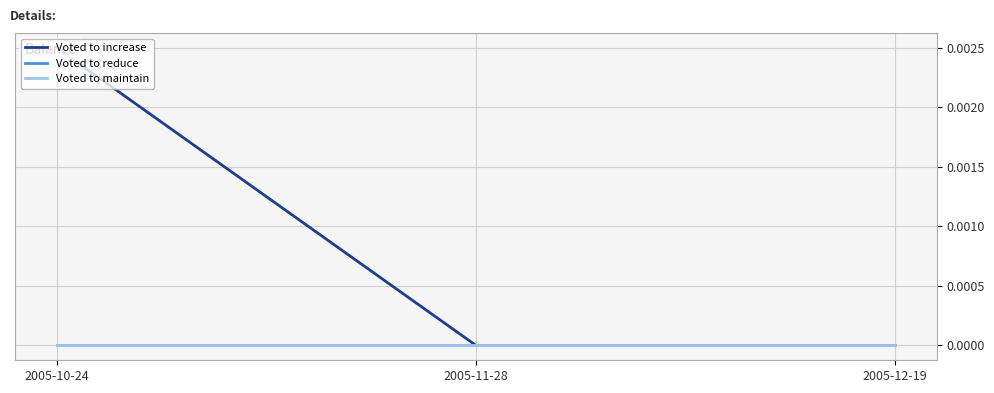

What position from the left is 2005-10-24?

1